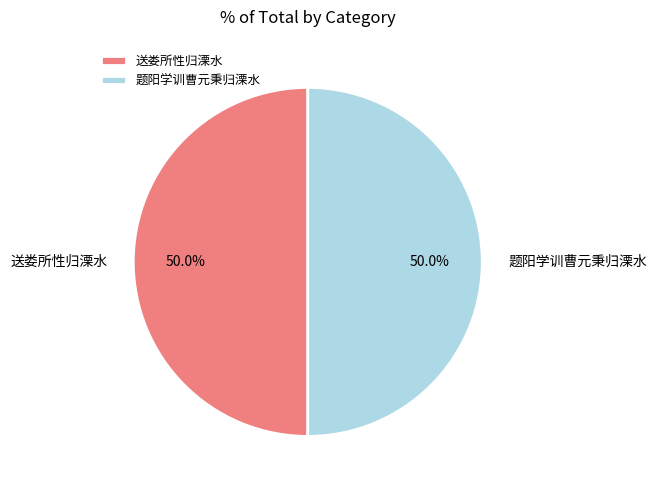

Combined, do 题阳学训曹元秉归溧水 and 送娄所性归溧水 account for over 50%?

Yes